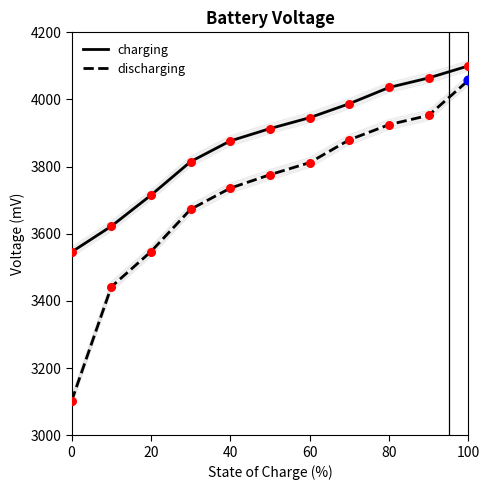

Which series contains the highest Y value?

charging